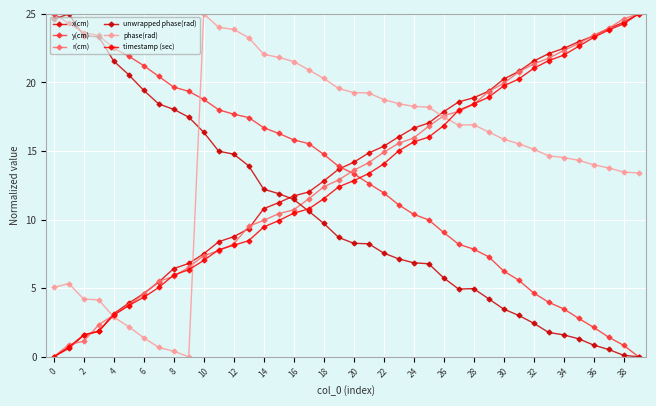

List the series in order of their peak value, highest first.

x(cm), y(cm), r(cm), unwrapped phase(rad), phase(rad), timestamp (sec)